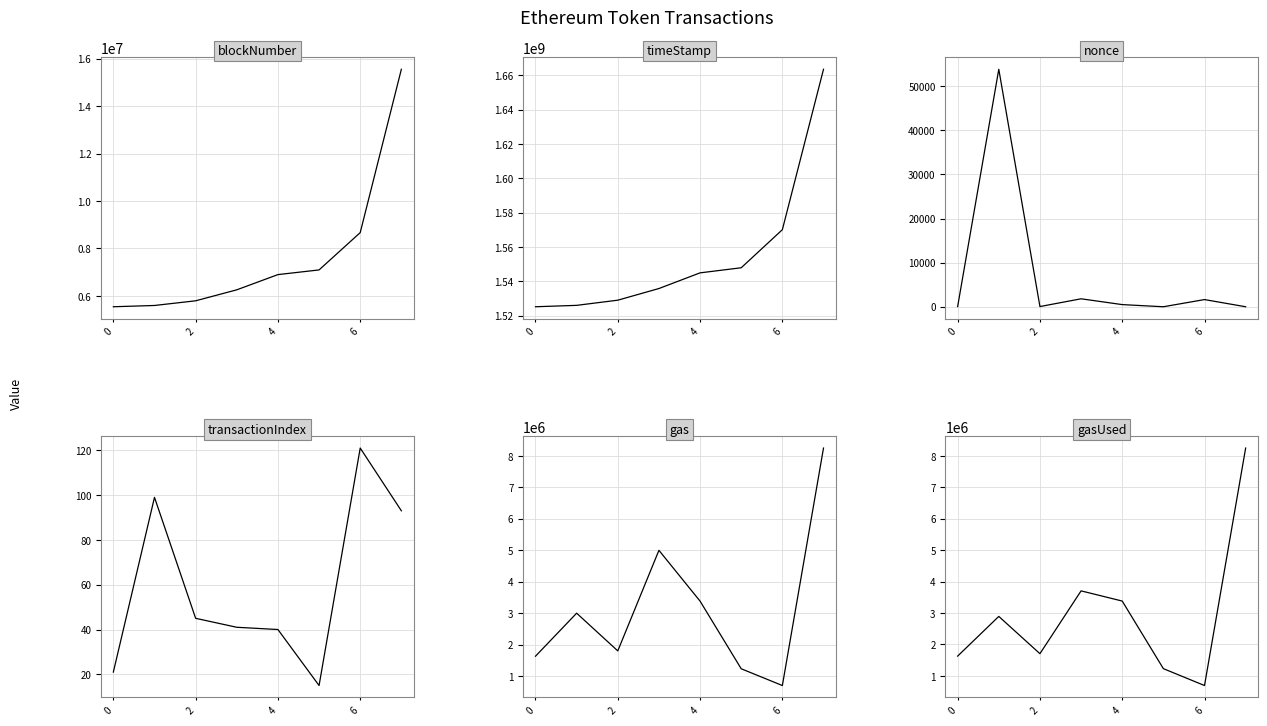

After their last crossing, which series has the higher values: transactionIndex or nonce?

transactionIndex